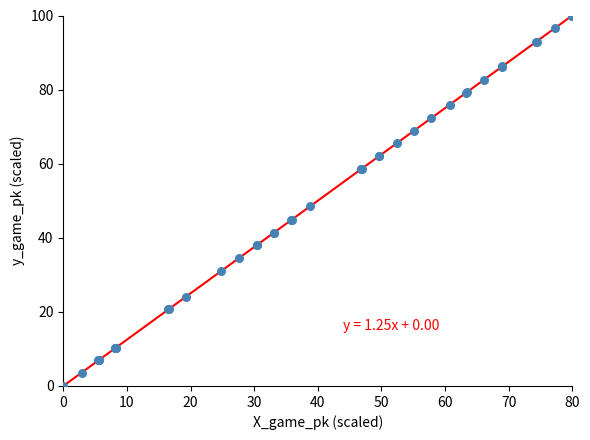

What Y value in the scatter plot is closest to 50?

48.5